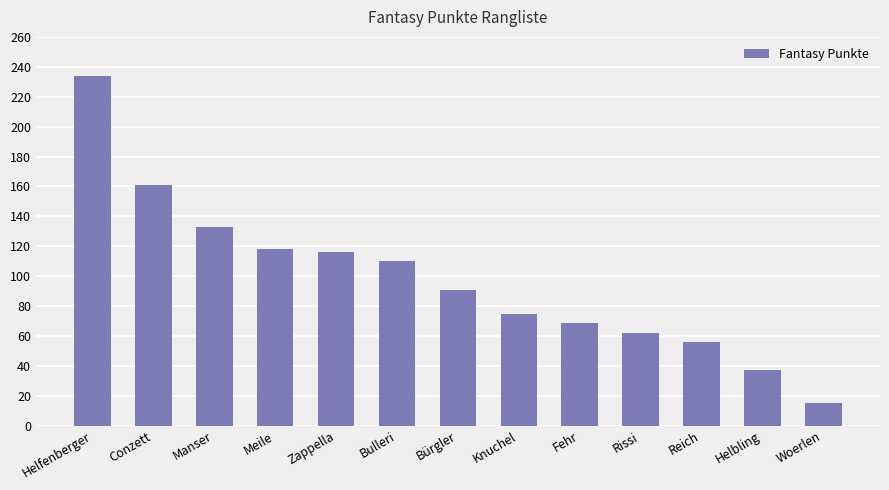

Read the value at Knuchel, to the nearest 50.

100